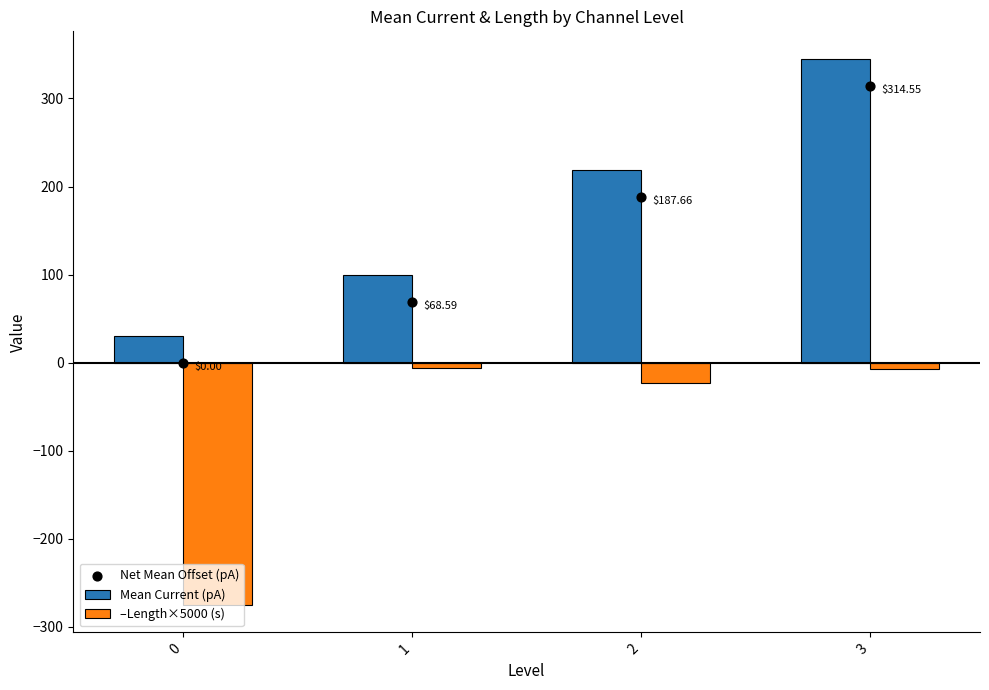

At how many categories does at least one series exceed -198?

4